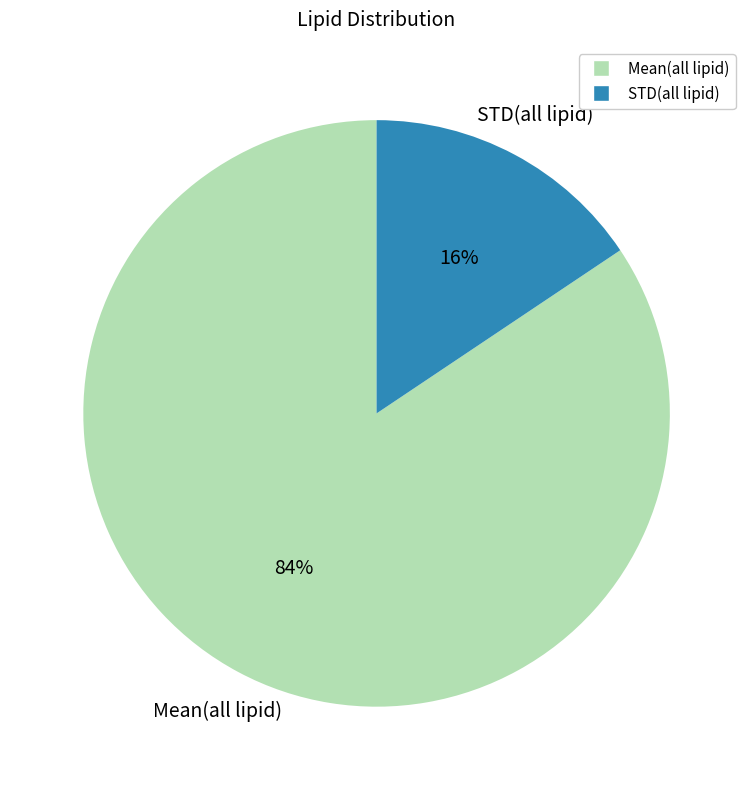

True or false: Mean(all lipid) accounts for 84% of the total.

True